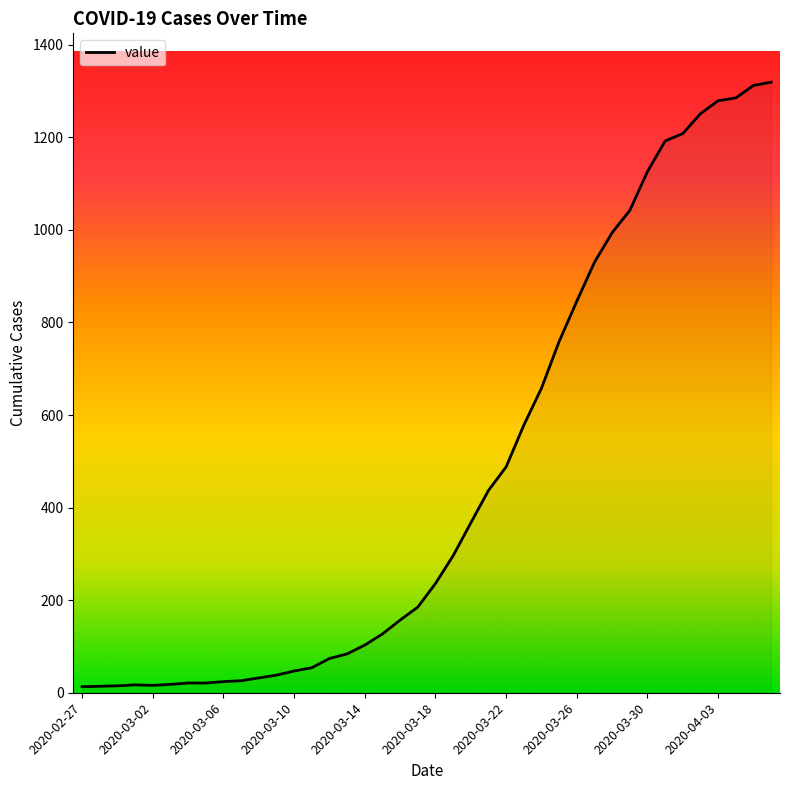

What is the greatest value displayed?

1319